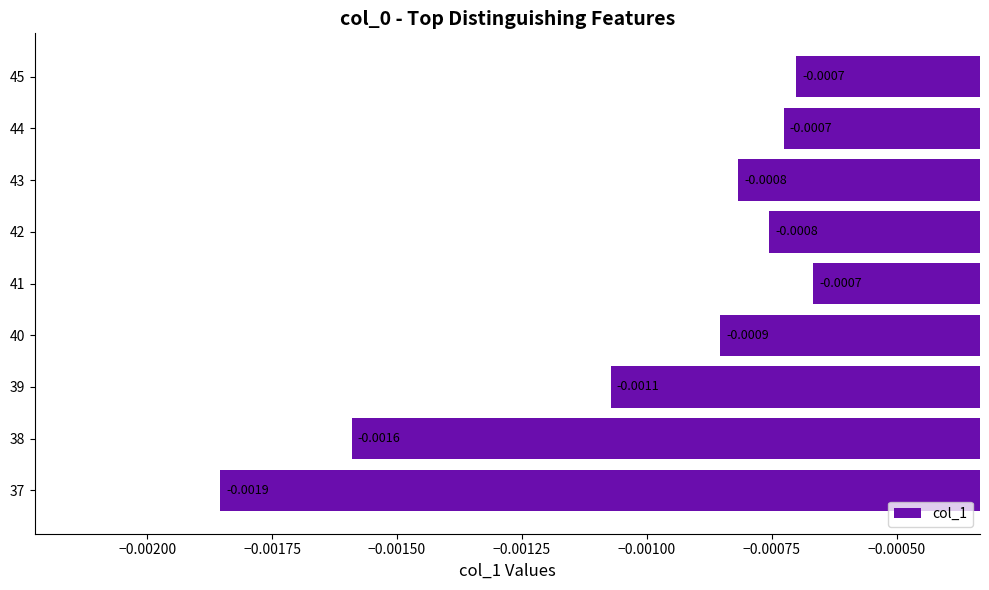

Which has a higher value, 45 or 42?

45